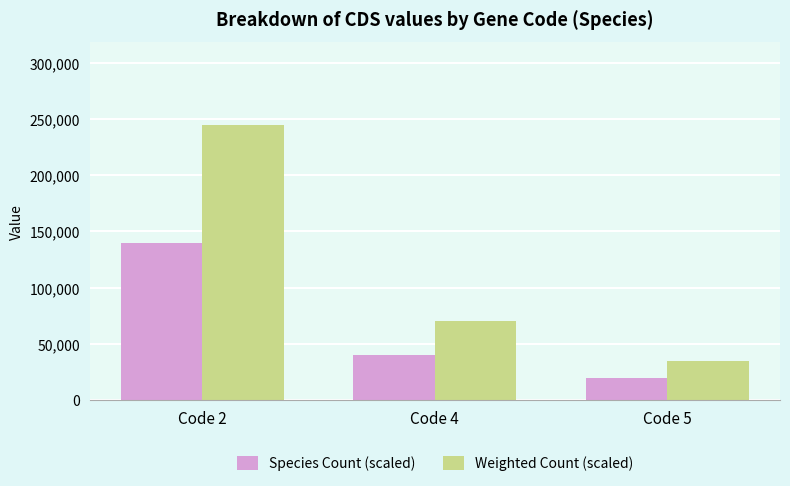

Which category has the lowest value across all series?

Code 5